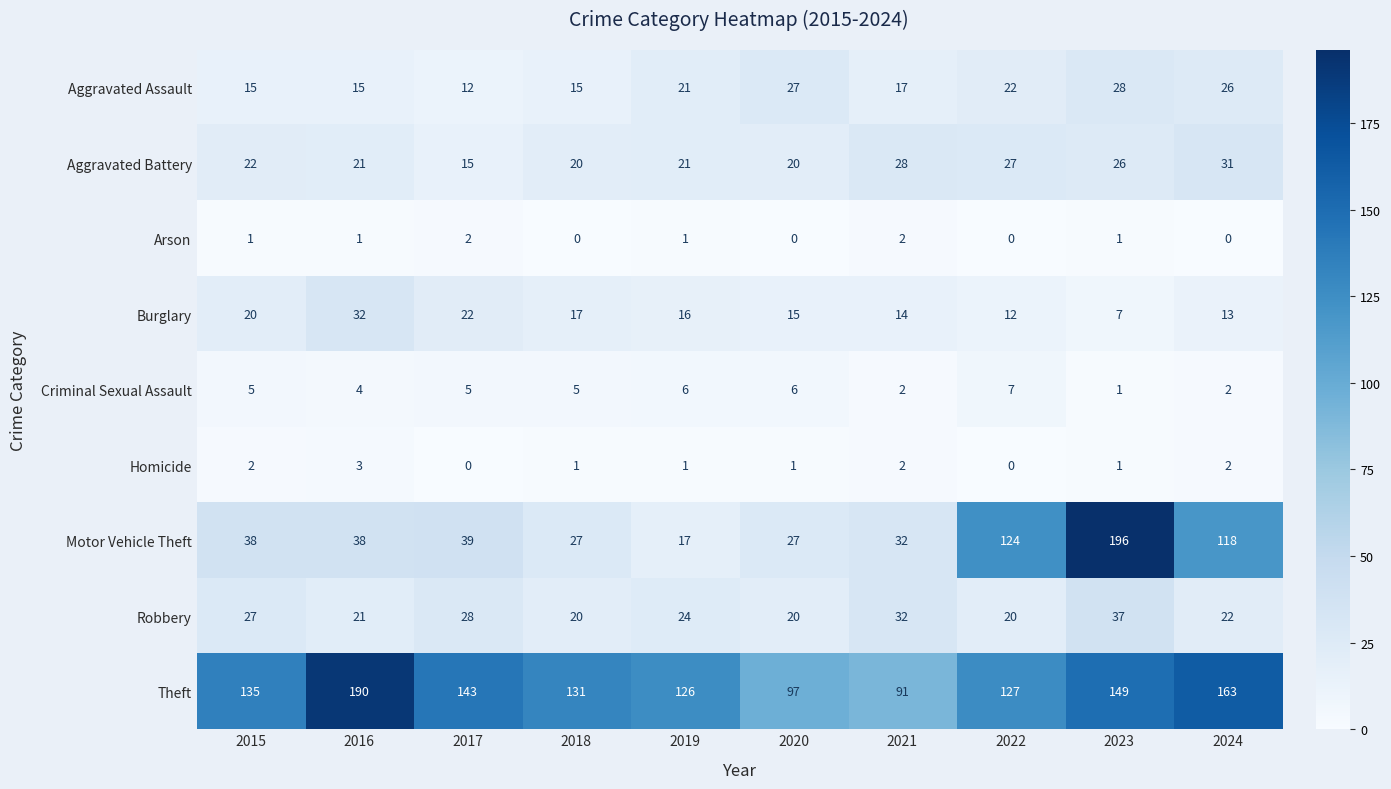

Between 2022 and 2023, which series saw the biggest shift?

Motor Vehicle Theft